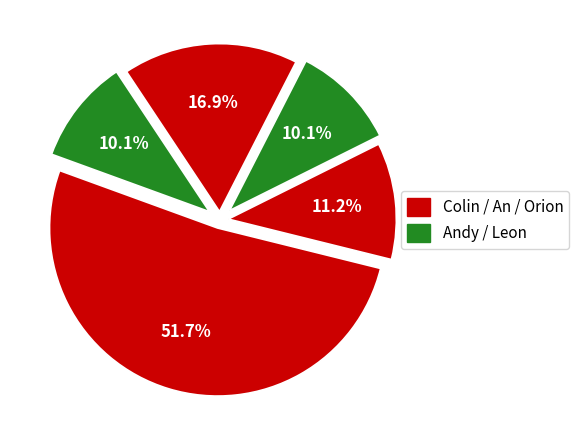

Count the number of slices in the pie.

5